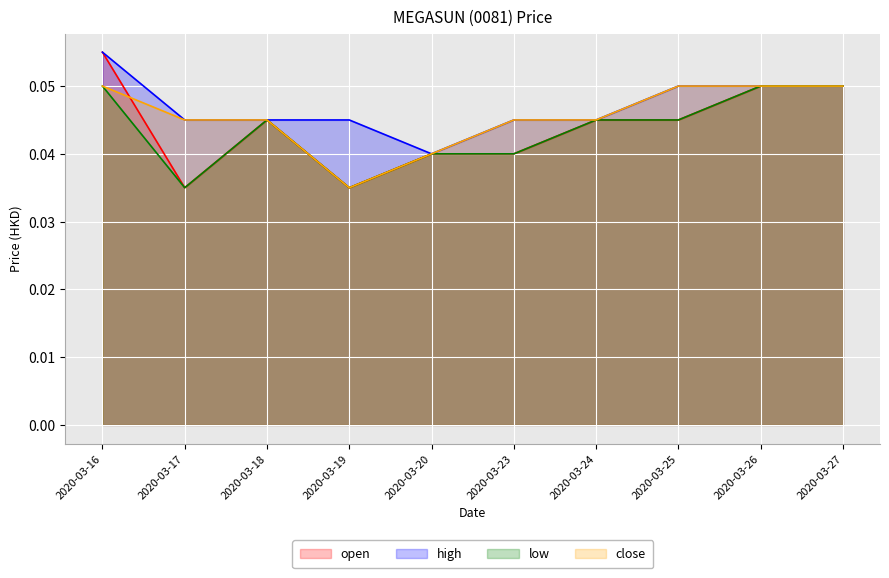

What is the total value across all series at 2020-03-18?

0.2